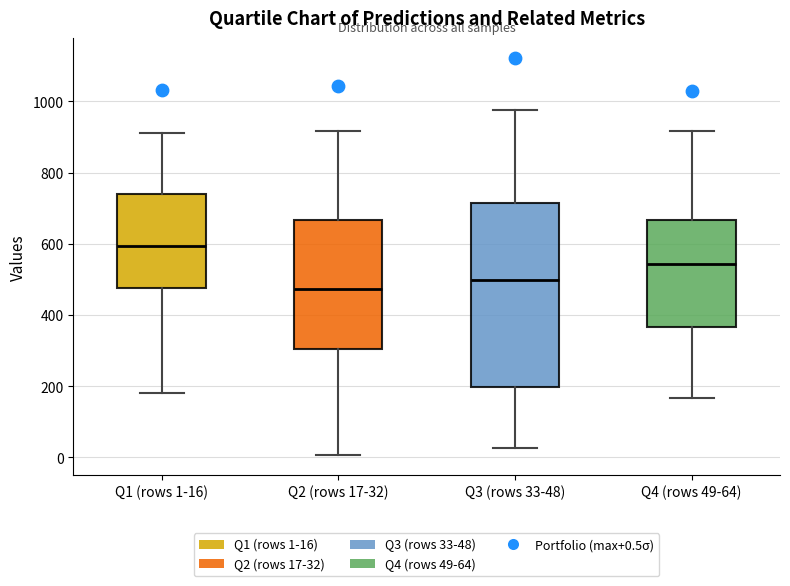

Which box has the highest median line?

Q1 (rows 1-16)